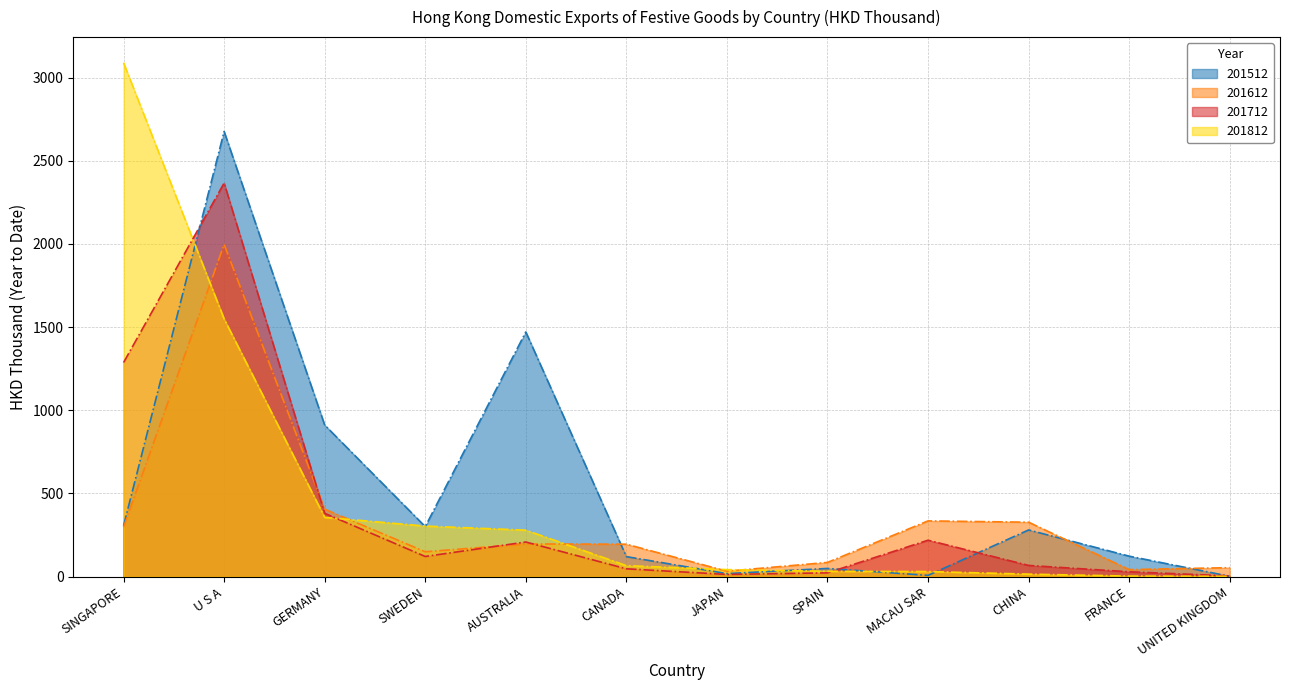

How many times do 201712 and 201812 cross each other?

3